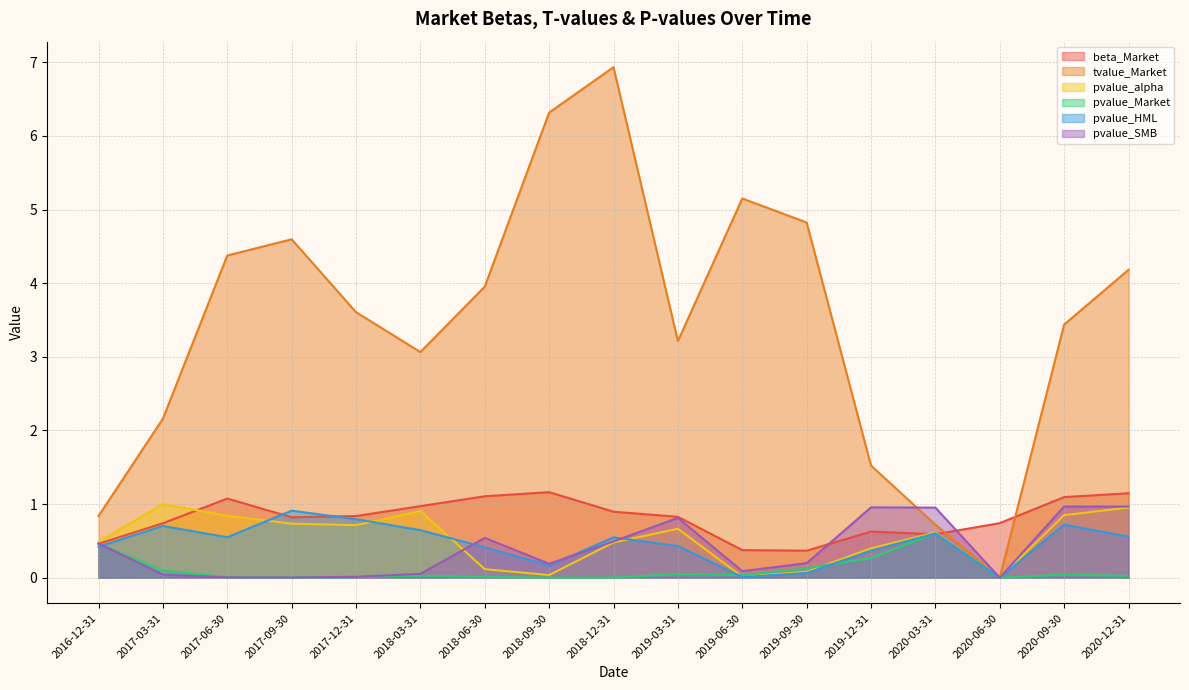

What are all the series names shown in the legend?

beta_Market, tvalue_Market, pvalue_alpha, pvalue_Market, pvalue_HML, pvalue_SMB